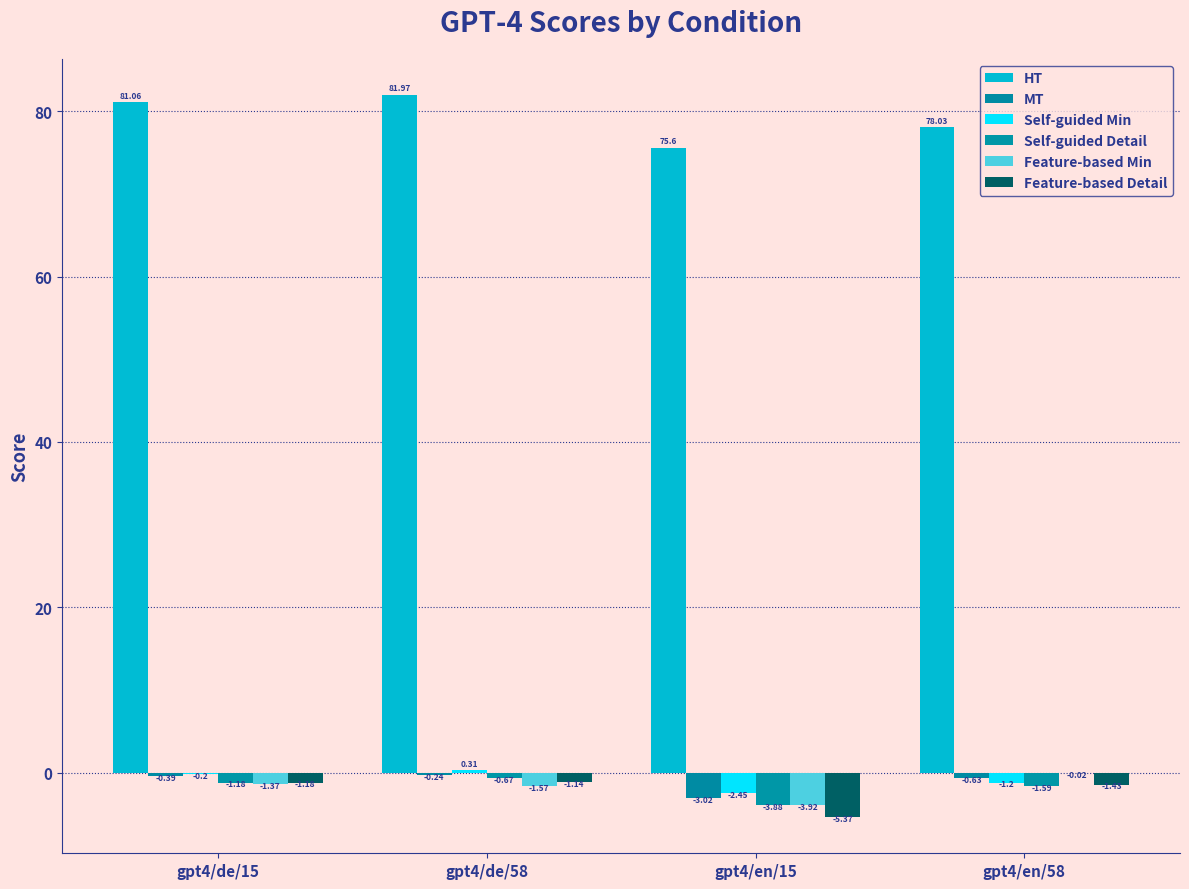

What is the highest value of the MT series?

-0.2